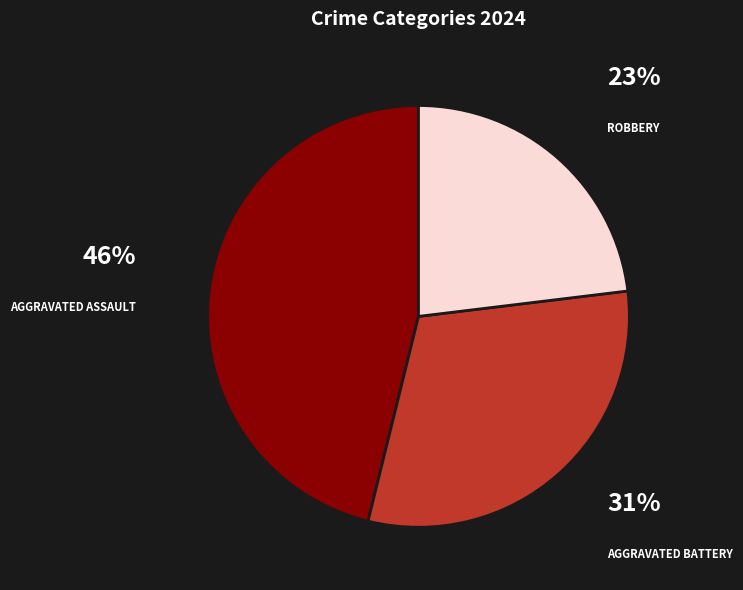

To the nearest percent, what is the average slice percentage?

33%